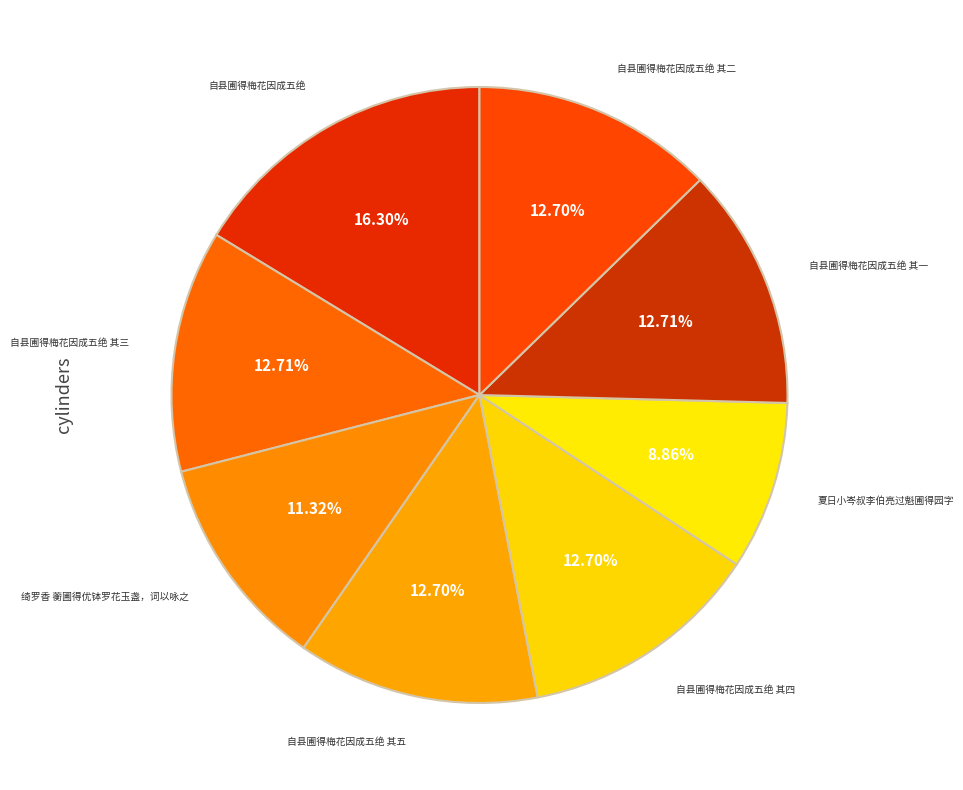

Count the number of slices in the pie.

8